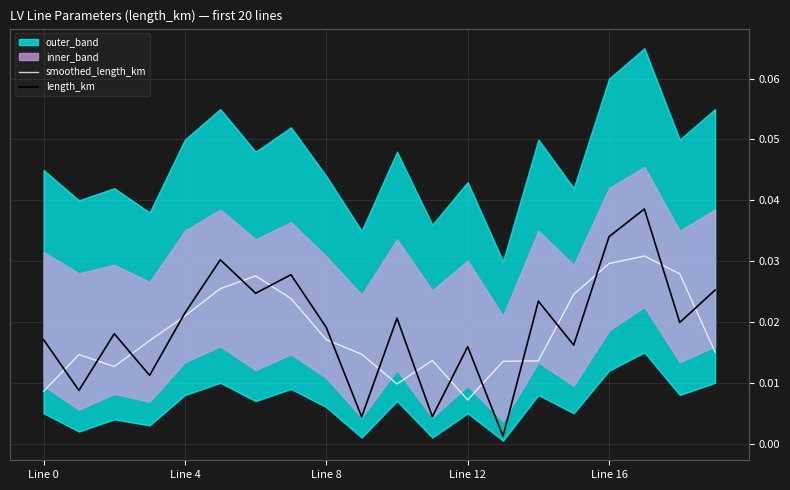

In smoothed_length_km, how many points are higher than both neighbors (excluding endpoints)?

4